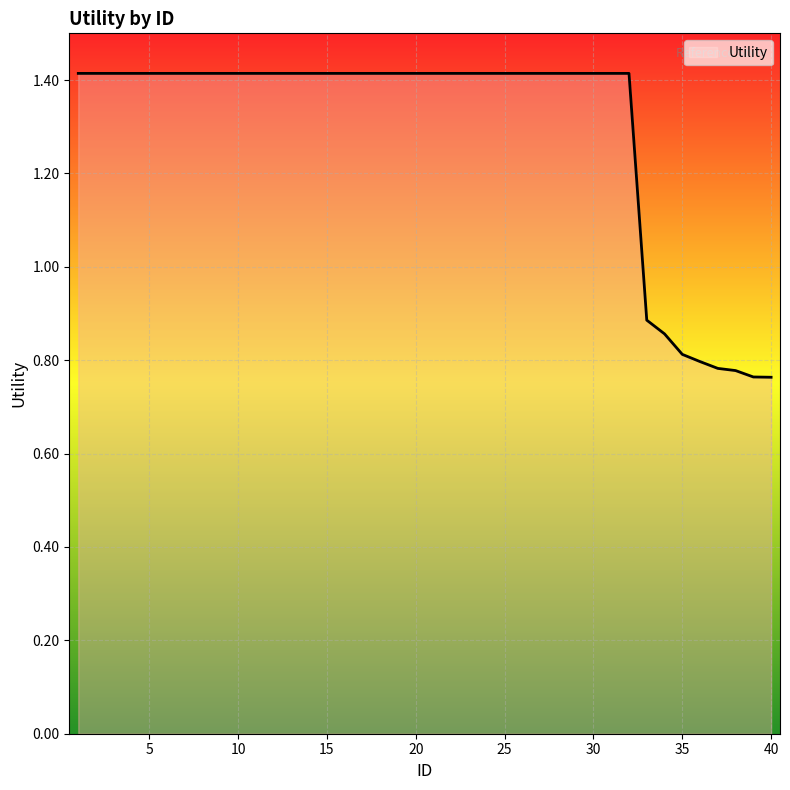

What is the maximum value shown in the chart?

1.4